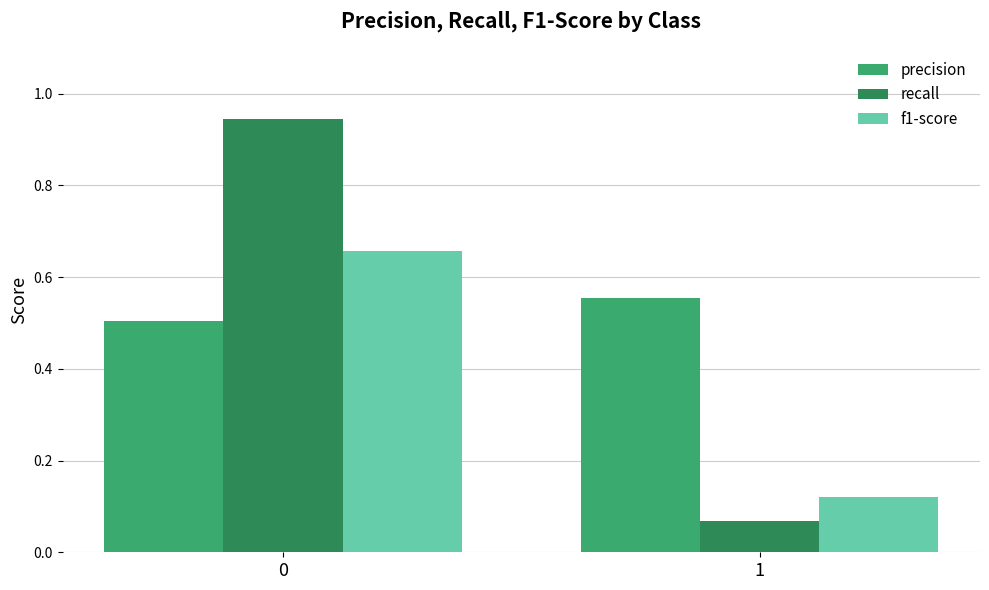

What are all the series names shown in the legend?

precision, recall, f1-score